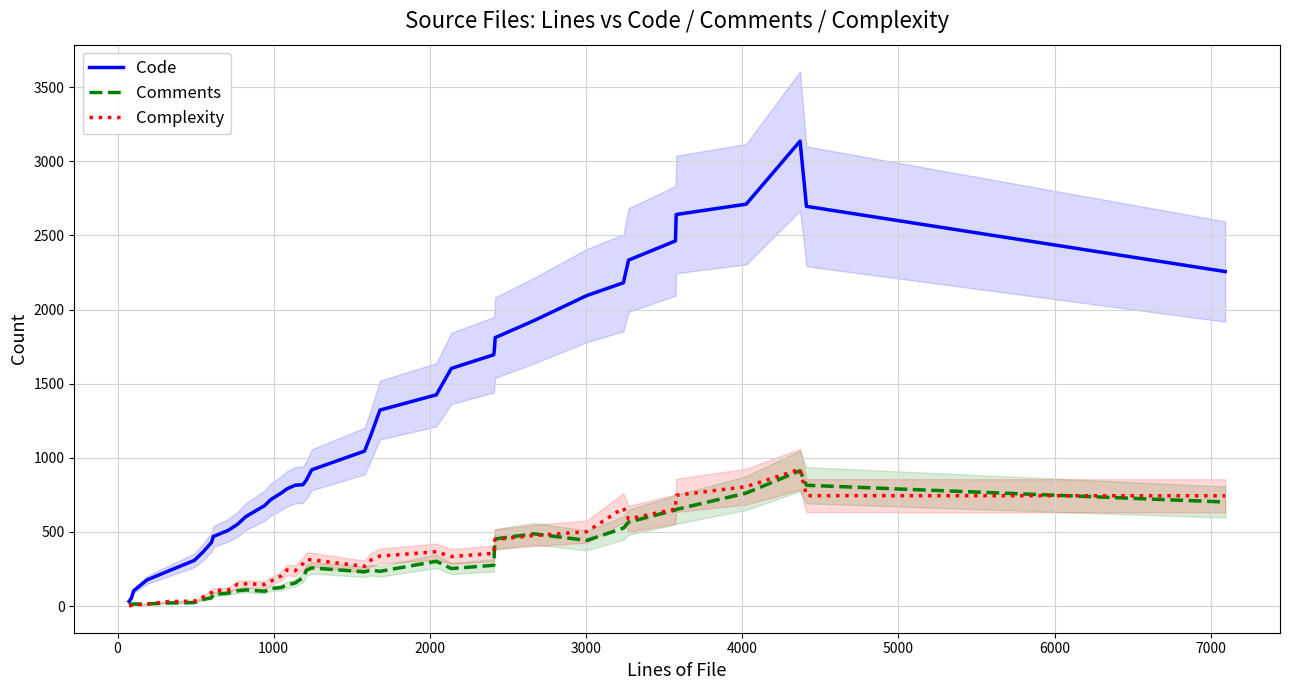

How many distinct data groups are displayed?

3